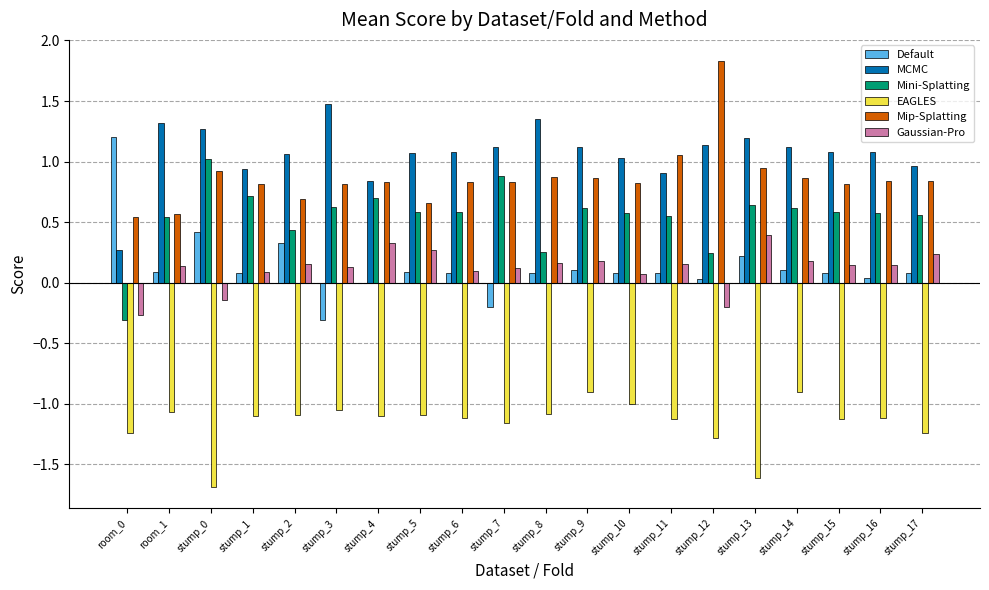

True or false: Mip-Splatting has a value of 0.9 at room_1.

False